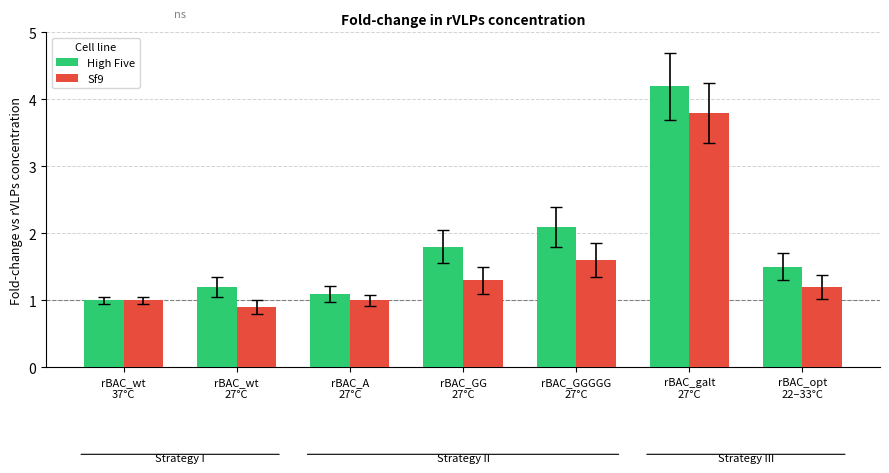

What position from the right is rBAC_wt
37°C?

7